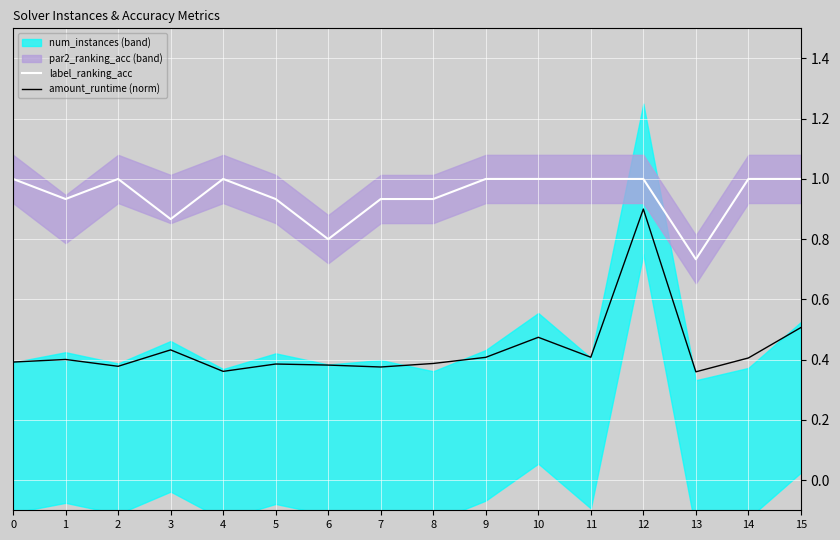

The amount_runtime (norm) series shows 0.6 at 8. True or false?

False